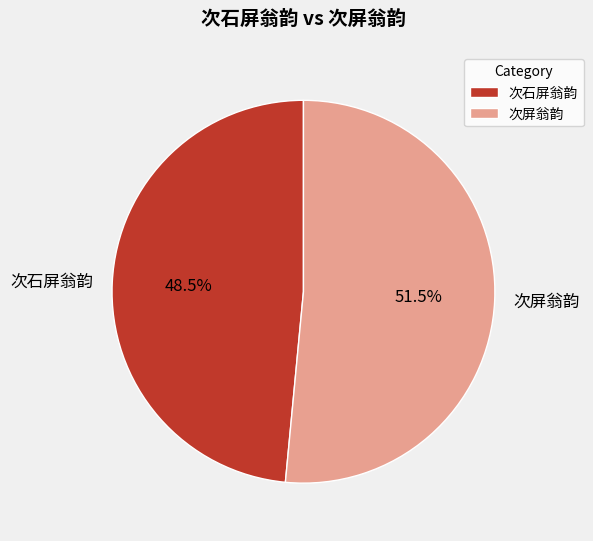

To the nearest percent, what is the difference between the largest and smallest slice percentages?

3%